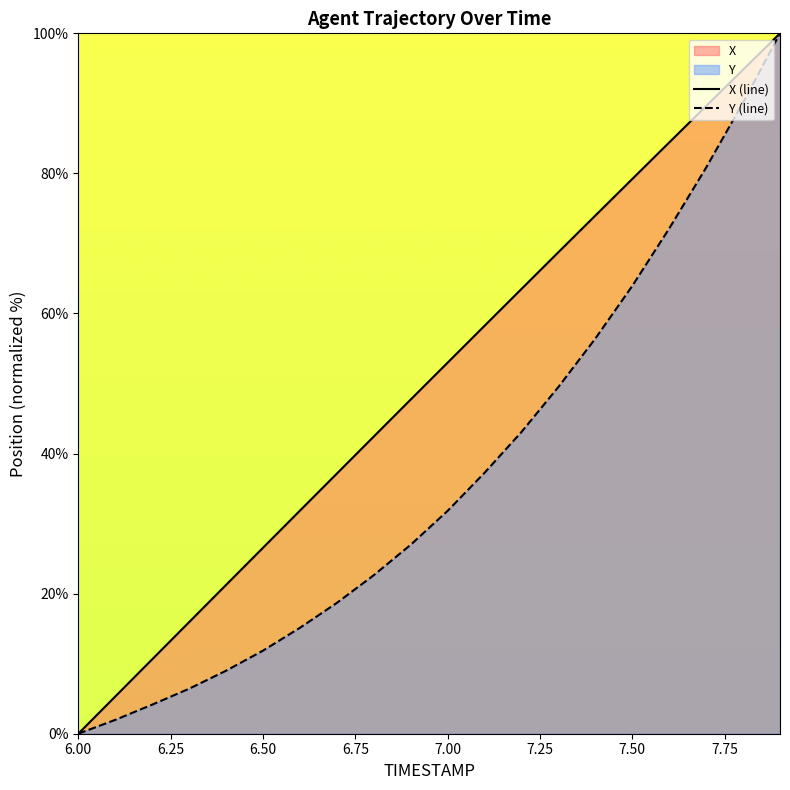

What is the value of the X point at the 3rd from the left?

10.6